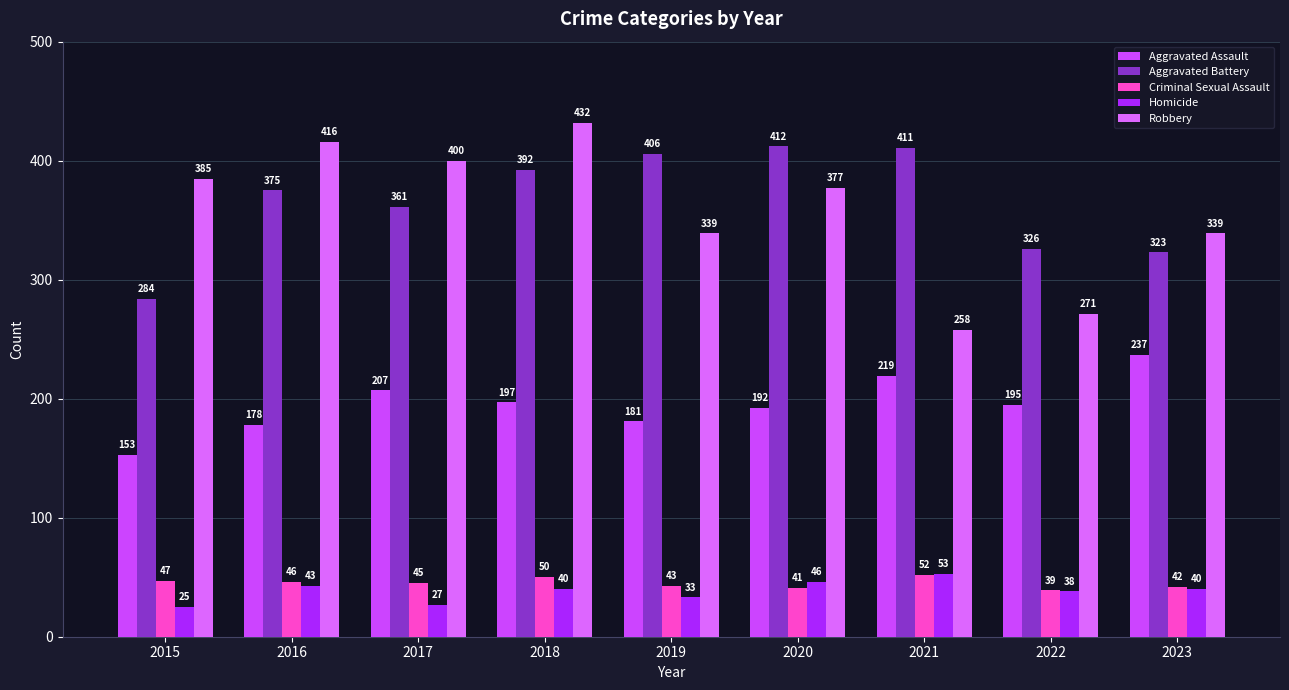

What is the spread (max minus min) of values at 2021?

359